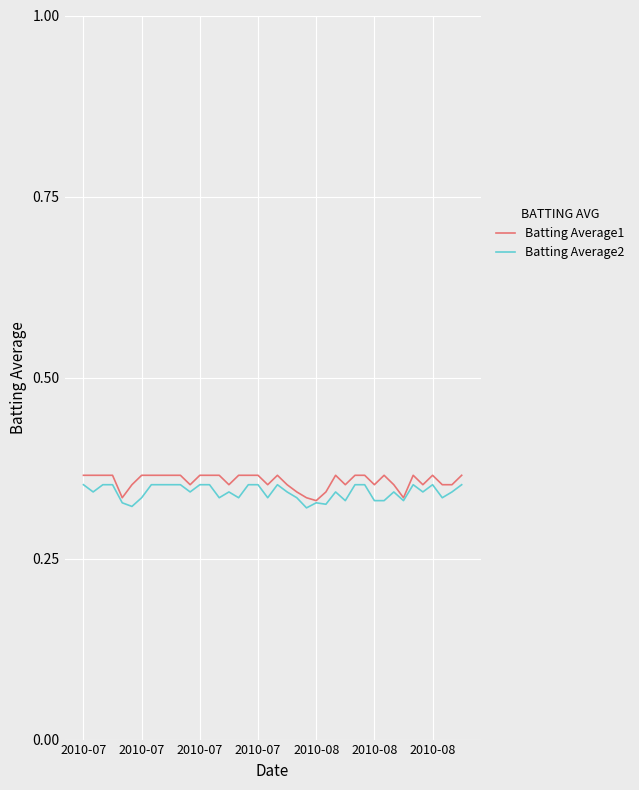

List the series in order of their overall mean, lowest first.

Batting Average2, Batting Average1